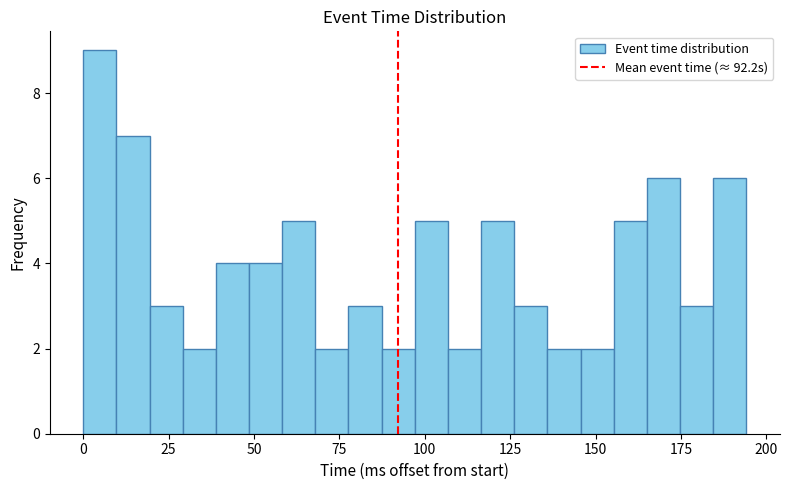

Read against the x-axis, roughly where is the centre of the tallest bar?

5